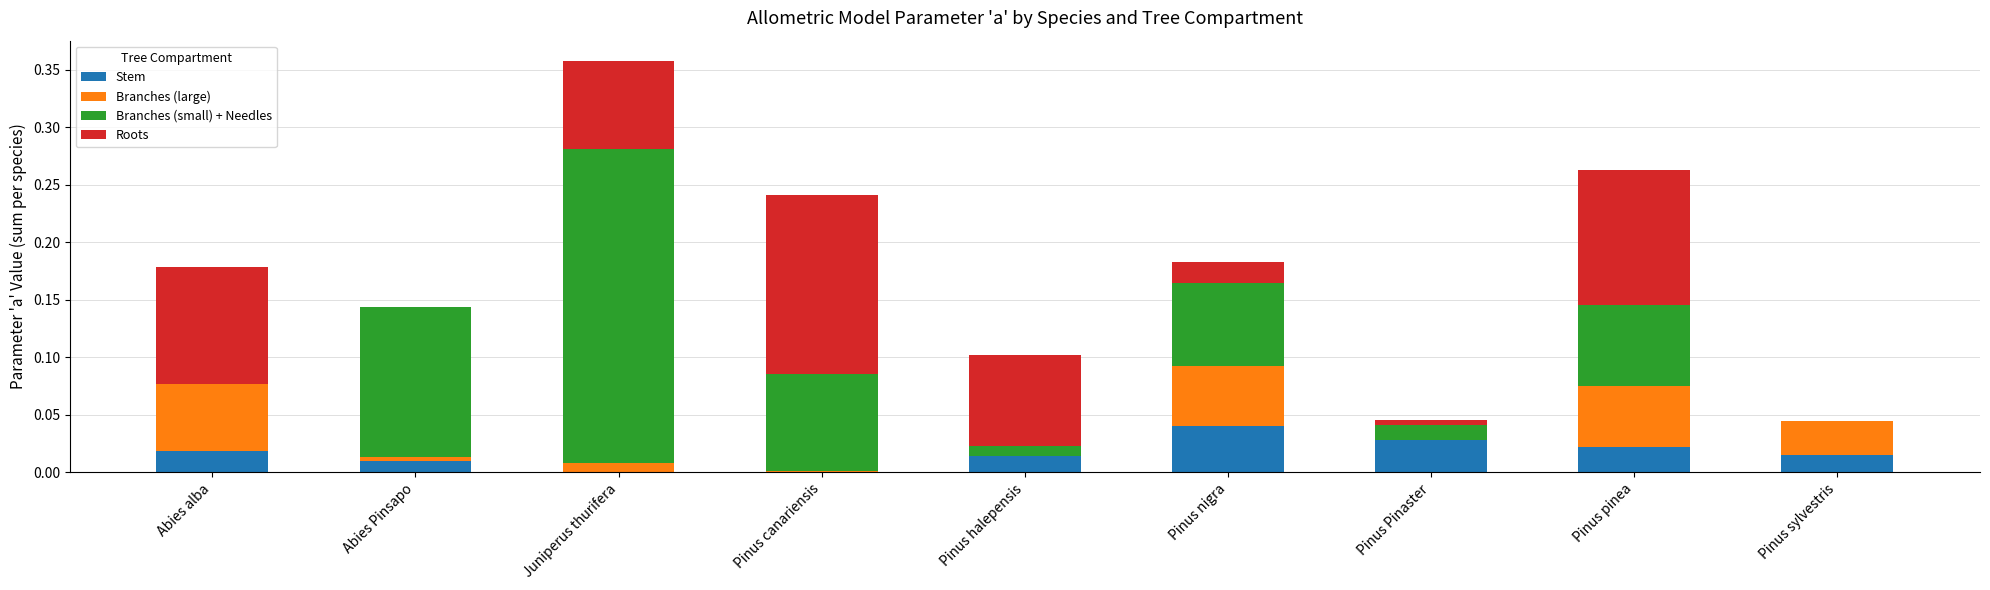

At which category is the sum across all series the highest?

Juniperus thurifera